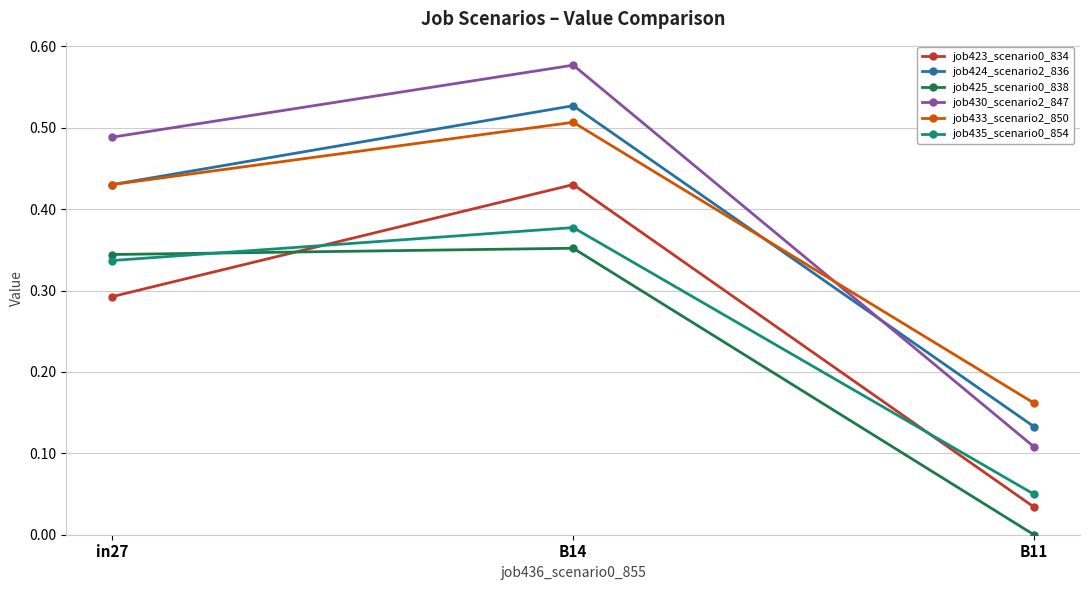

List the labels in order of job423_scenario0_834 value, smallest first.

B11, in27, B14